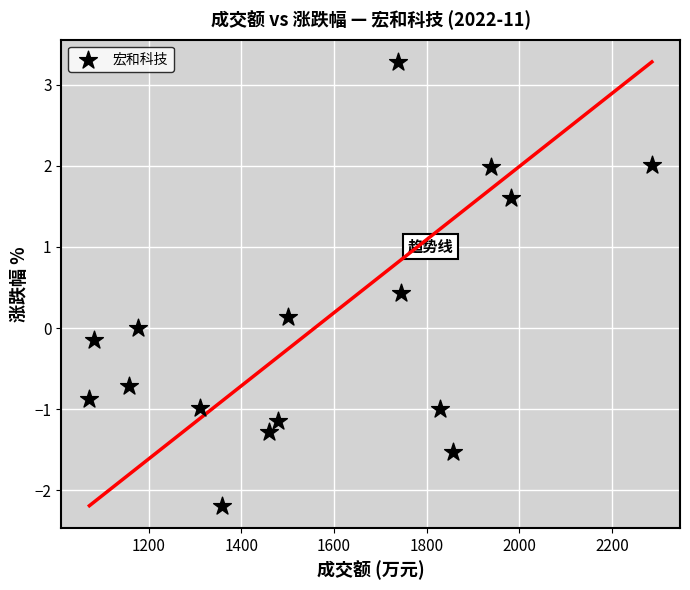

What is the range of Y values (max minus min)?

5.5